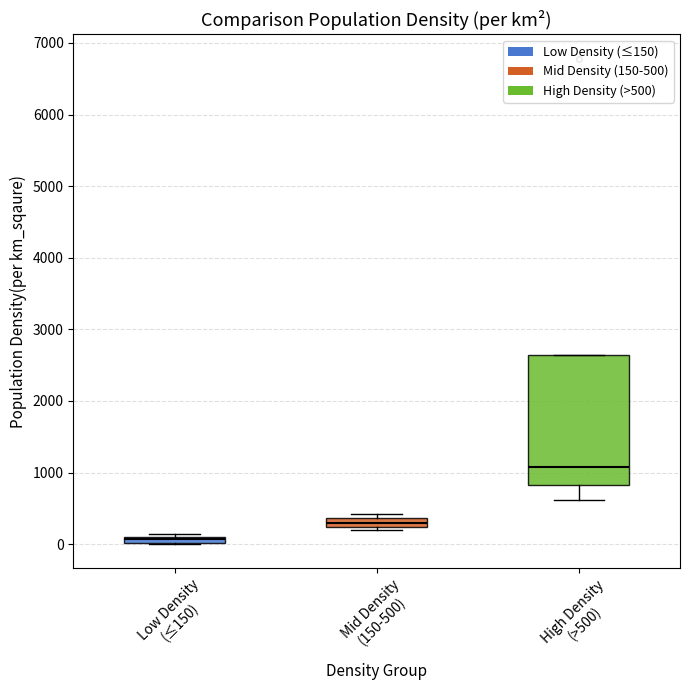

Where is the upper edge of the box for Low Density (≤150) on the y-axis? The values are not printed on the chart, so give them approximately, as read against the axis.

100